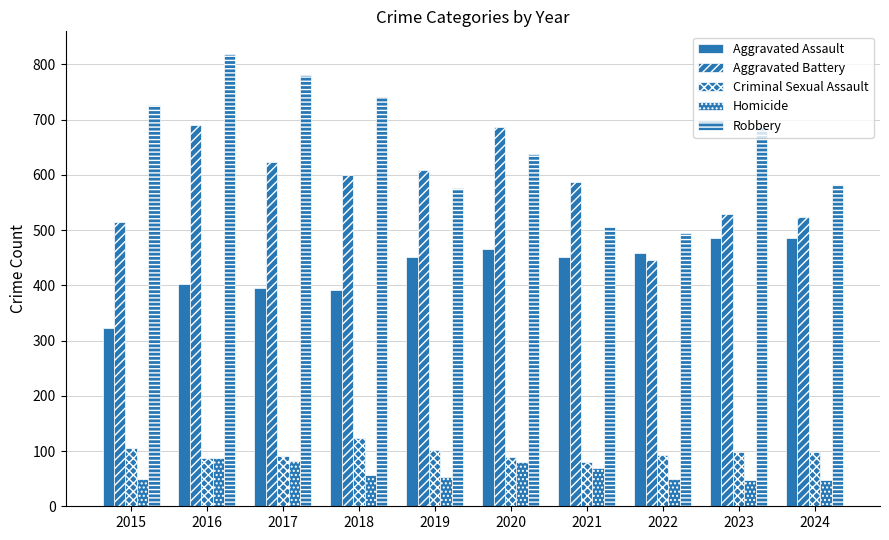

What is the value of the Criminal Sexual Assault bar at the 2nd from the left?

87